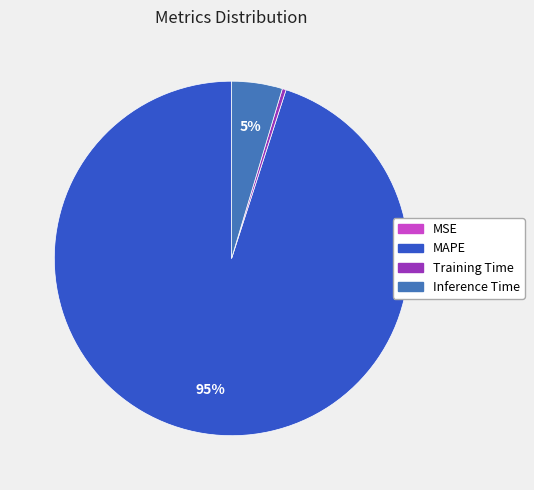

Which category has the biggest portion of the pie?

MAPE